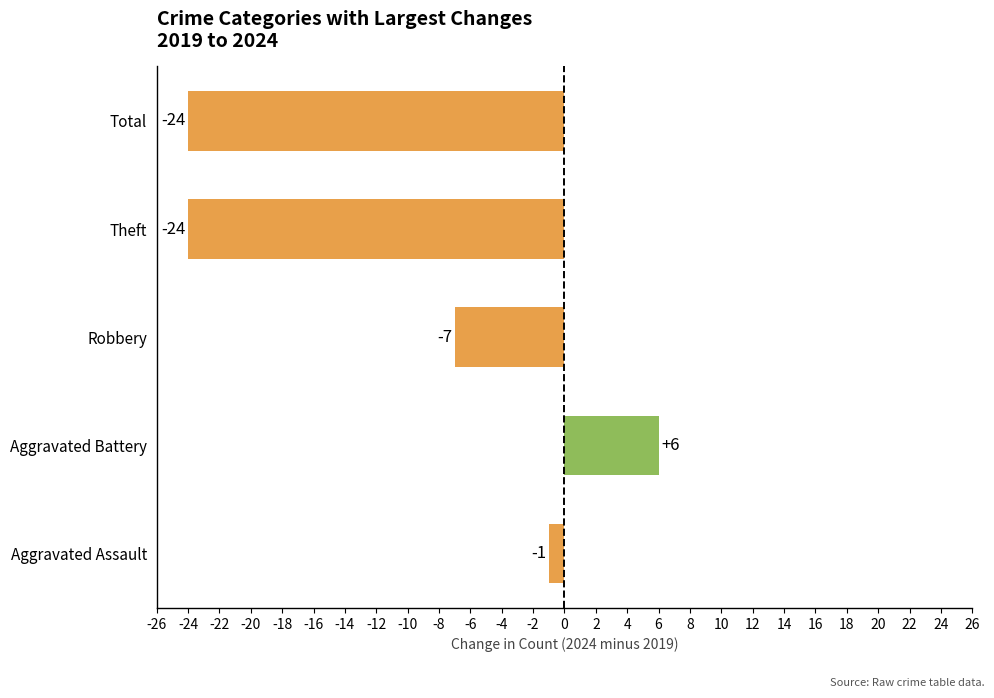

Reading bottom to top, extract all data points from this chart.

-1	6	-7	-24	-24